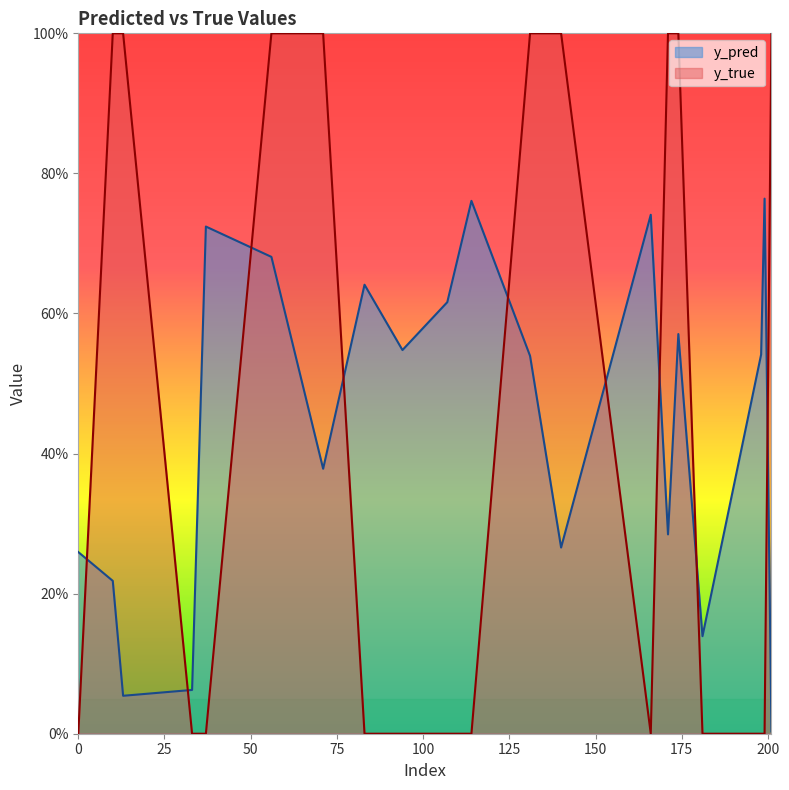

Reading left to right, extract all data points from this chart.

y_pred: 0=0.3	10=0.2	13=0.1	33=0.1	37=0.7	56=0.7	71=0.4	83=0.6	94=0.5	107=0.6	114=0.8	131=0.5	140=0.3	166=0.7	171=0.3	174=0.6	181=0.1	198=0.5	199=0.8	201=0.0
y_true: 0=0.0	10=1.0	13=1.0	33=0.0	37=0.0	56=1.0	71=1.0	83=0.0	94=0.0	107=0.0	114=0.0	131=1.0	140=1.0	166=0.0	171=1.0	174=1.0	181=0.0	198=0.0	199=0.0	201=1.0